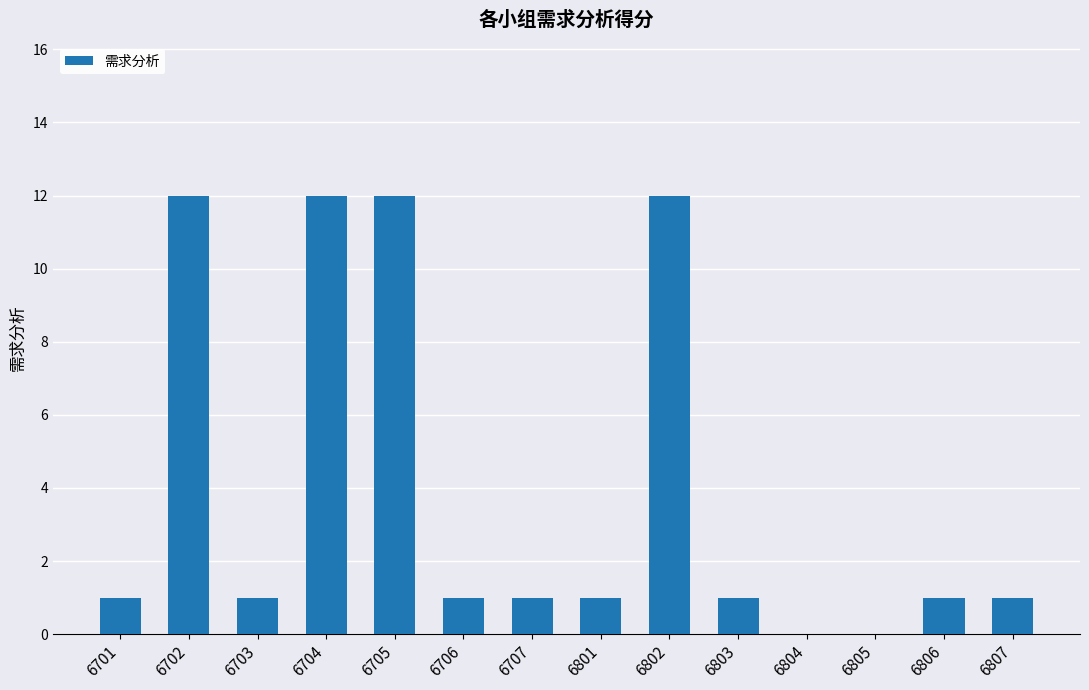

How many categories are shown in the chart?

14